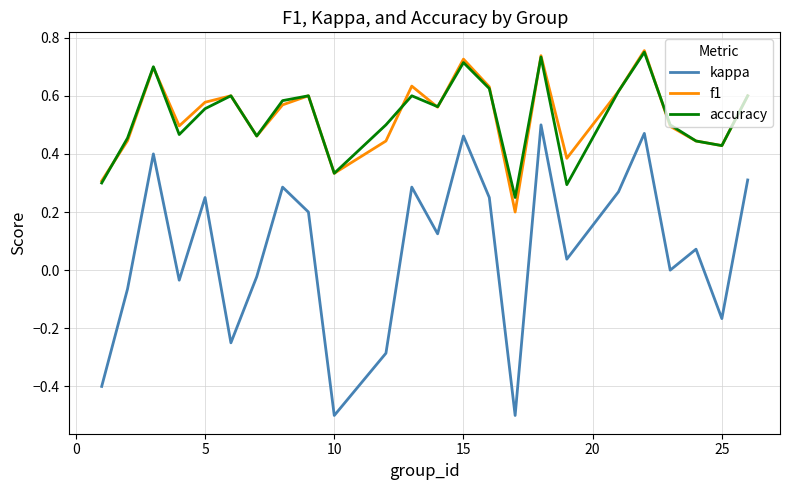

What is the lowest value of the kappa series?

-0.5